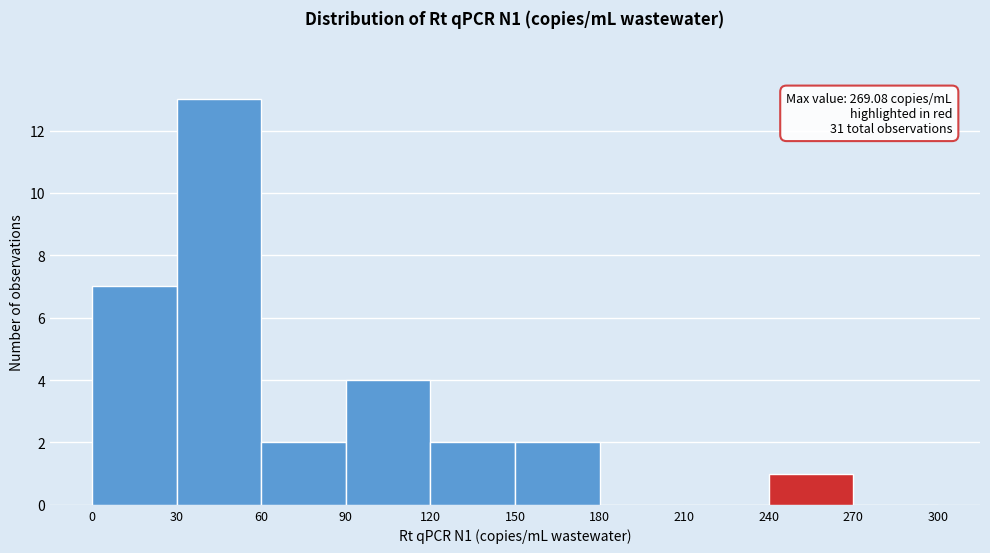

Which range on the x-axis has the tallest bar?

30 to 60